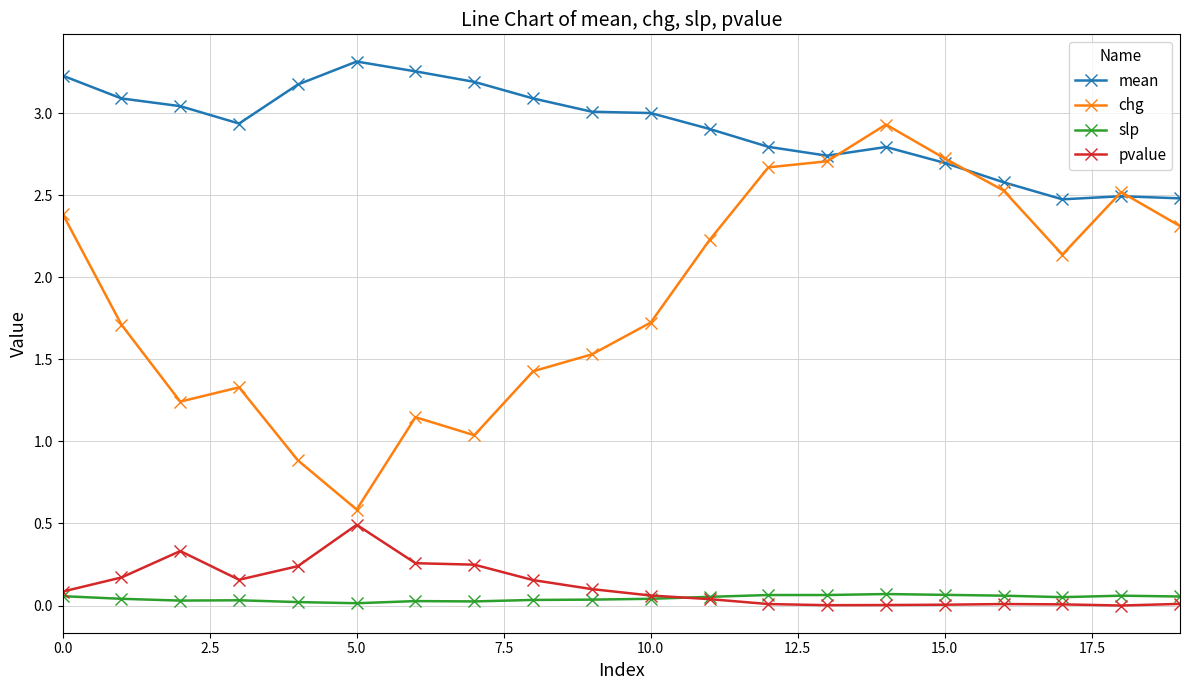

What is the maximum value for pvalue?

0.5